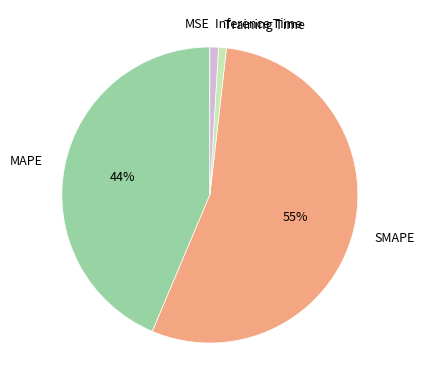

Which slice is the largest?

SMAPE